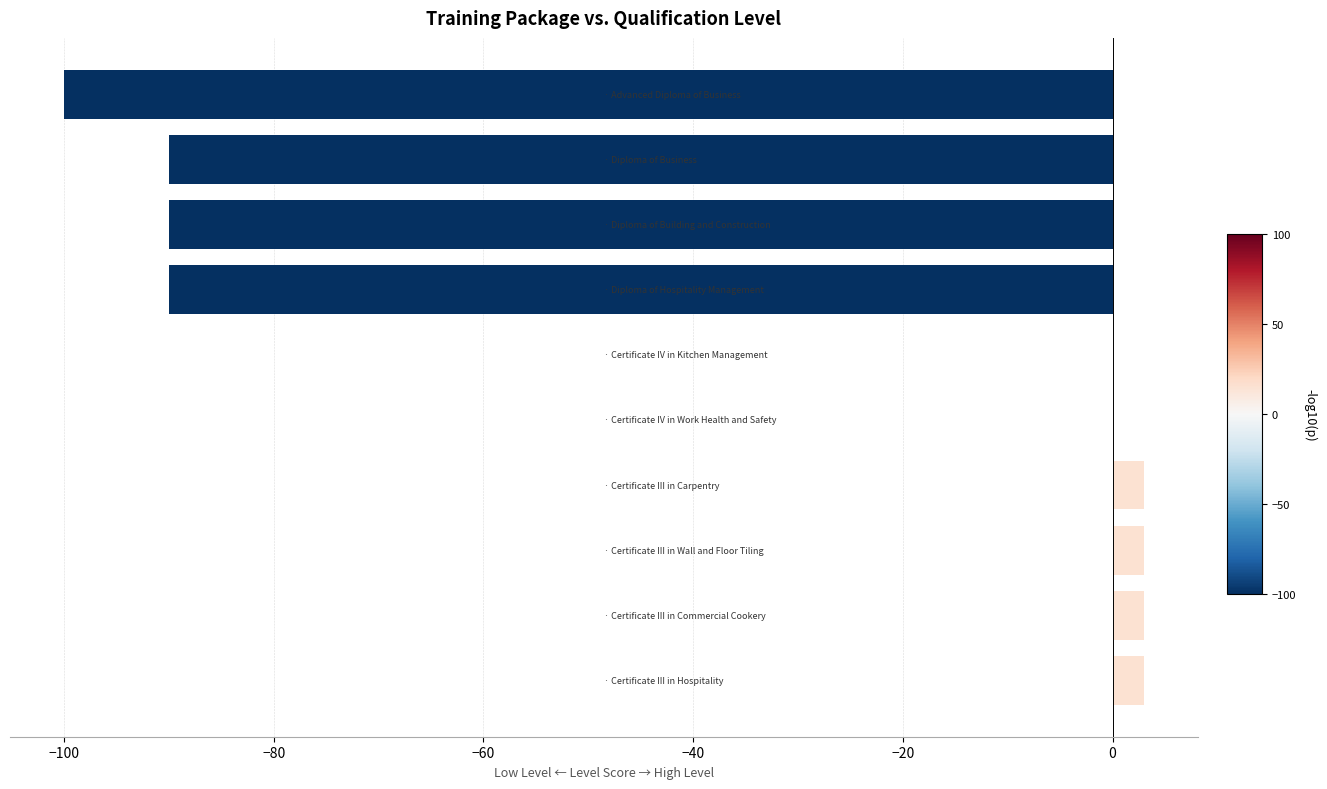

What is the greatest value displayed?

3